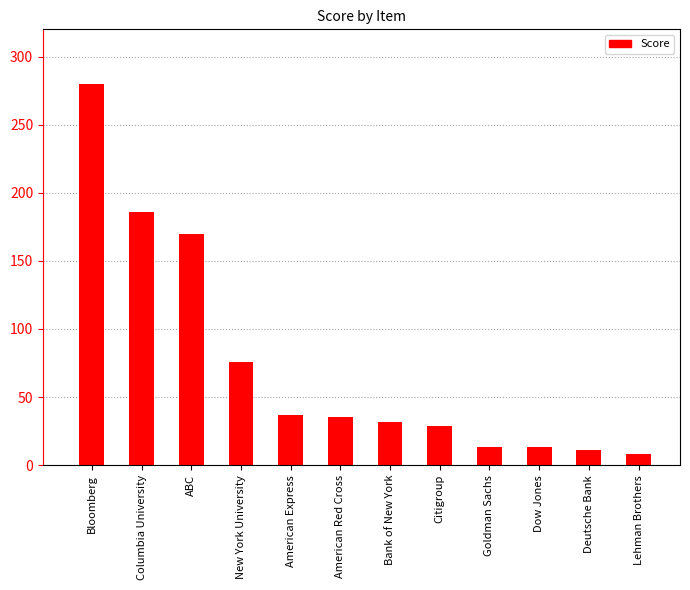

What is the sum of all values?

890